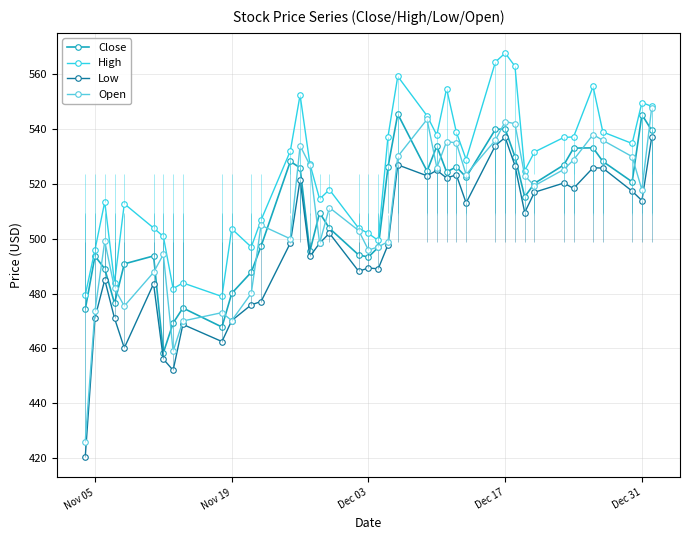

At which category does Close reach its first local peak?

Nov 05